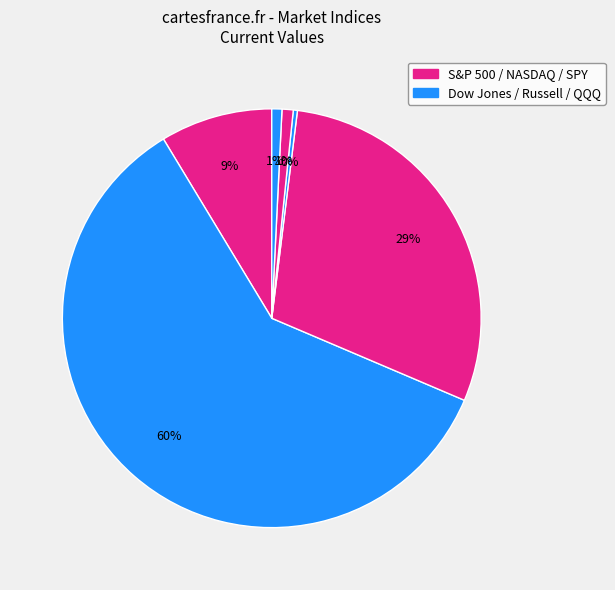

How many slices are in this pie chart?

6